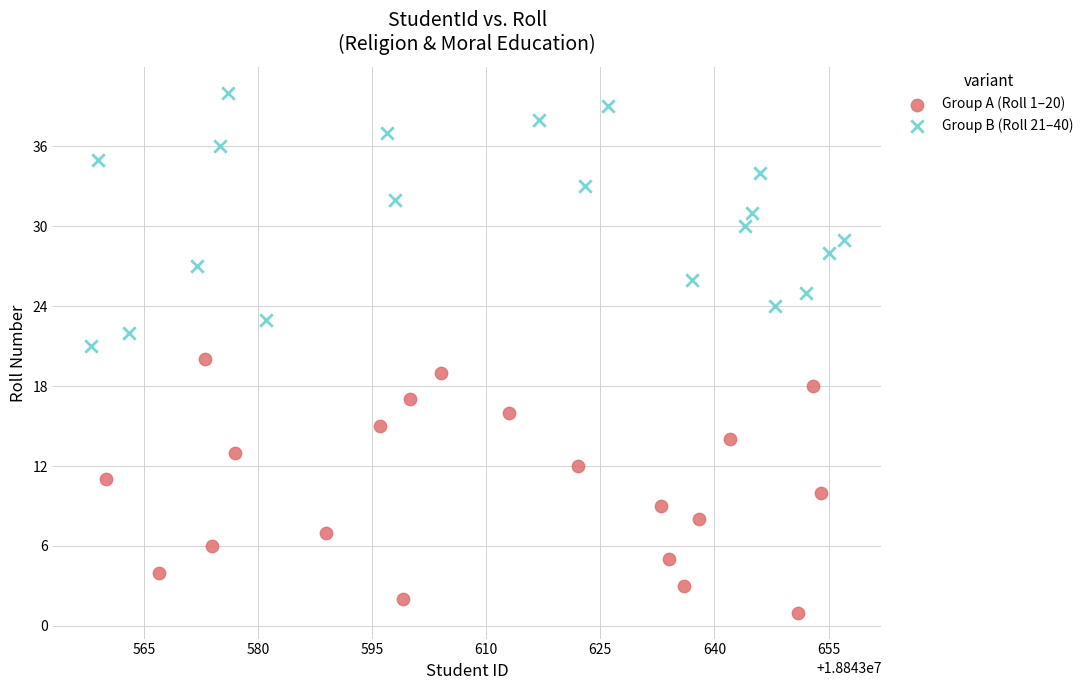

Which series contains the lowest Y value?

Group A (Roll 1–20)